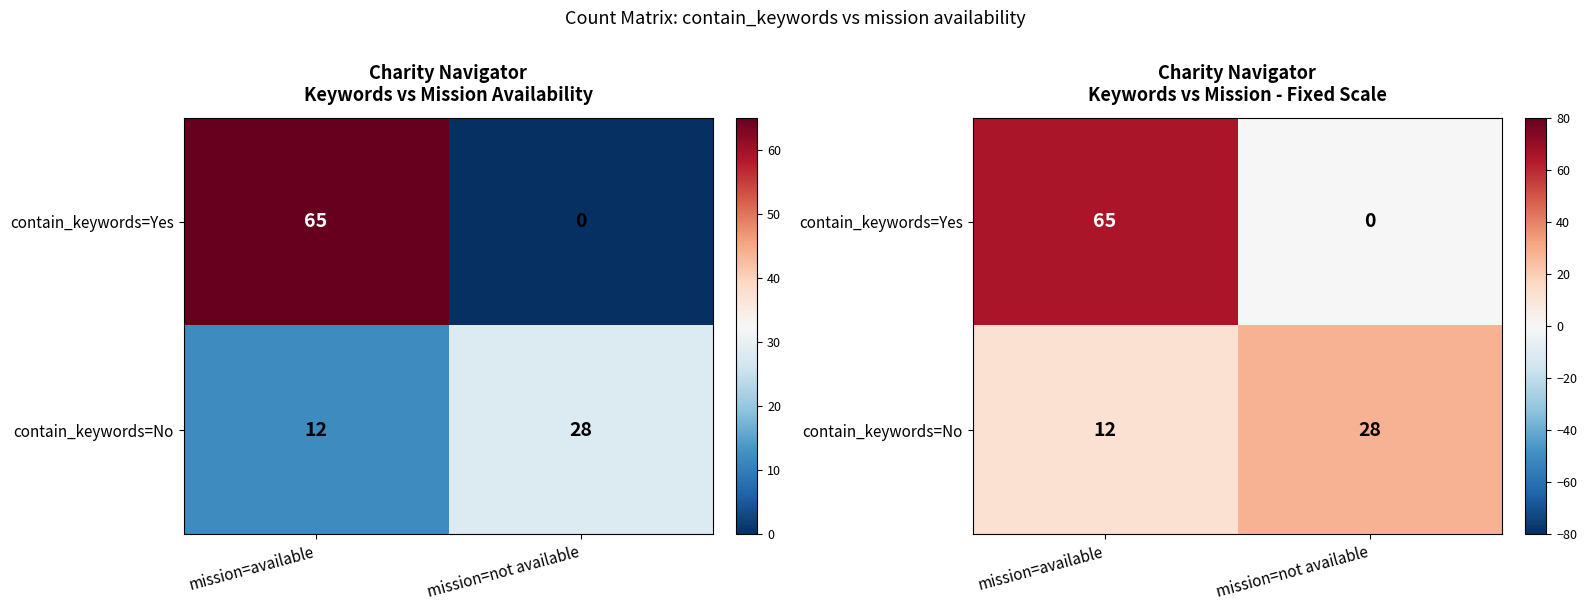

Which has a higher value, mission=available or mission=not available?

mission=available